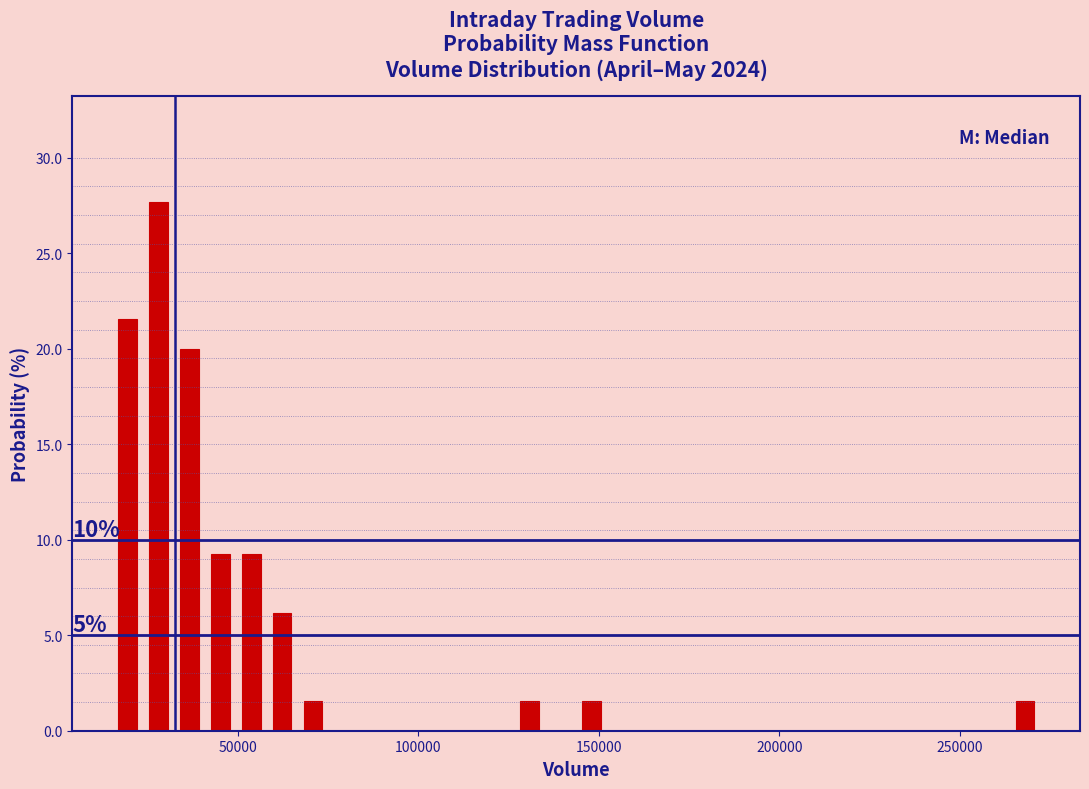

Read against the x-axis, roughly where is the centre of the tallest bar?

30000